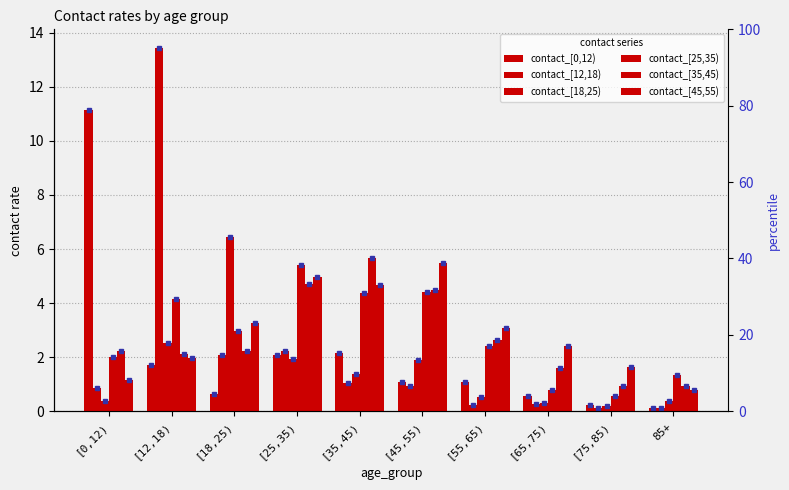

At how many categories does at least one series exceed 9?

2